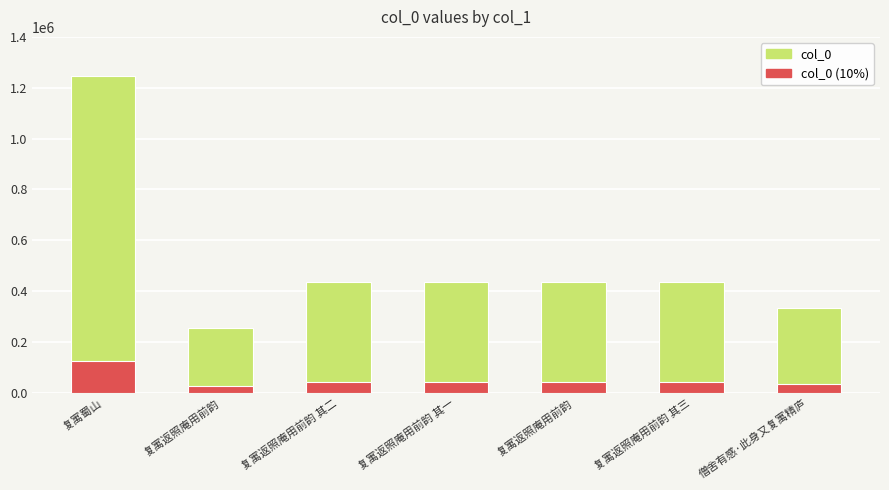

Rank the series by their average value, from lowest to highest.

col_0 (10%), col_0